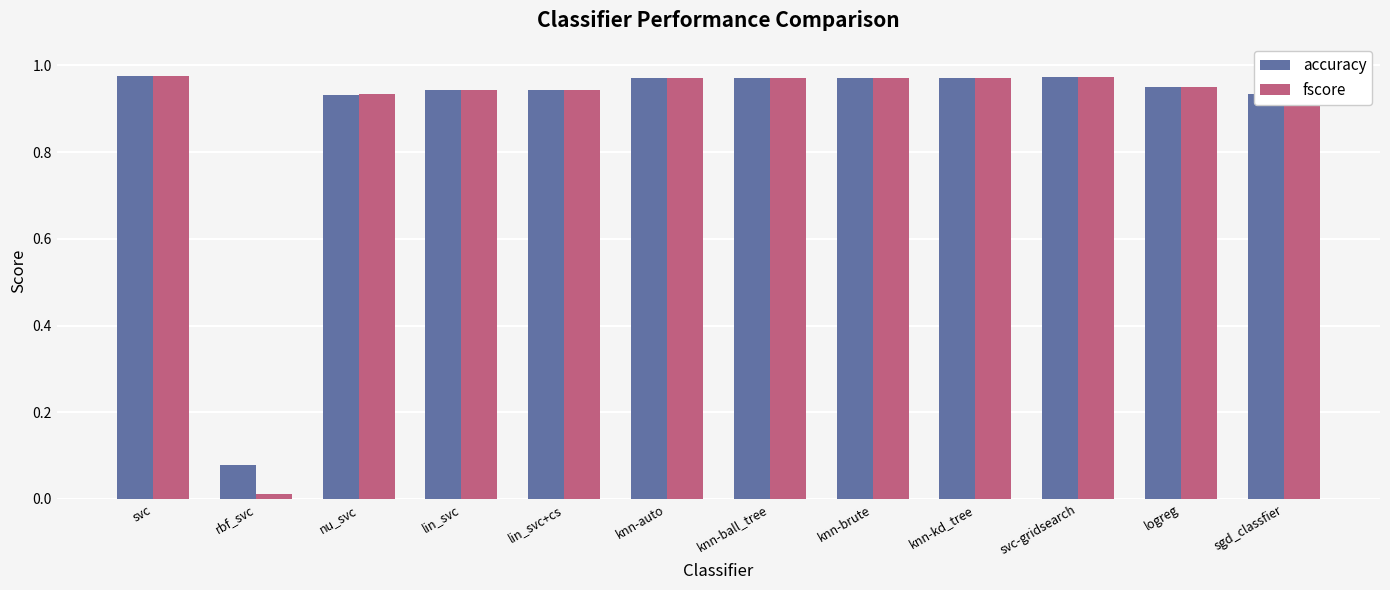

Which category has the lowest value in the fscore series?

rbf_svc